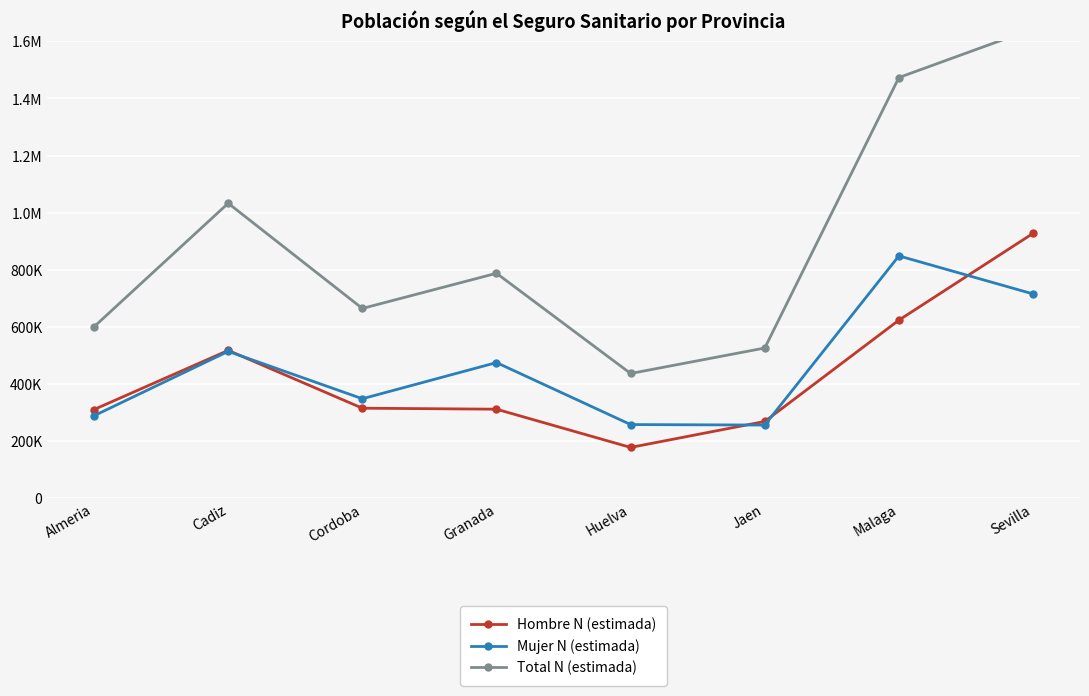

Does the chart display data point markers on the line(s)?

Yes